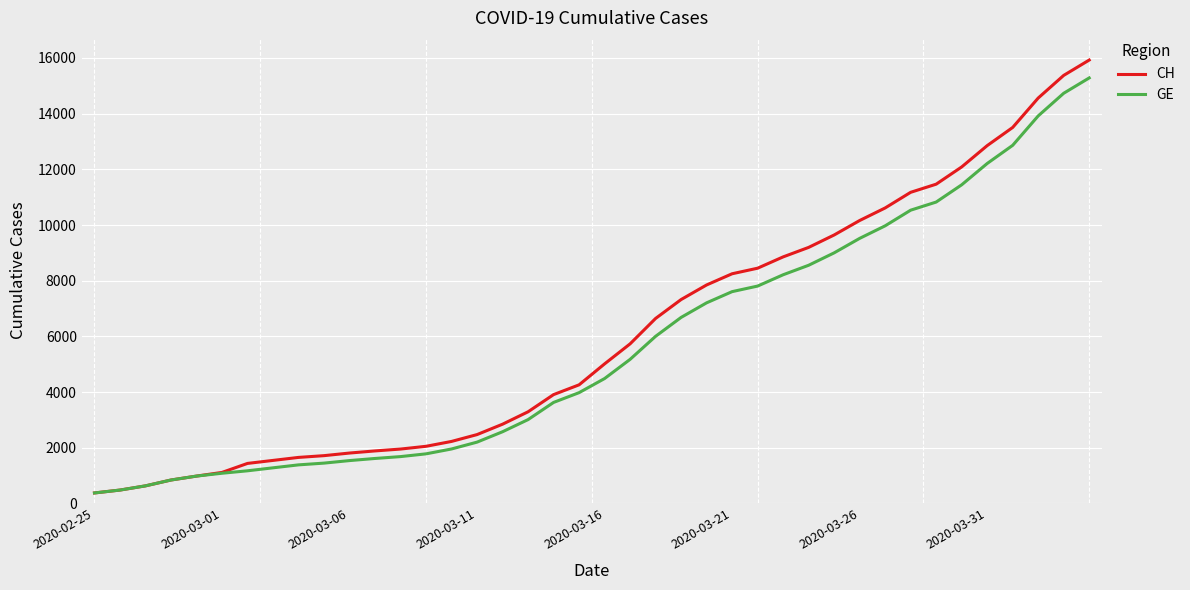

What is the maximum value for CH?

15926